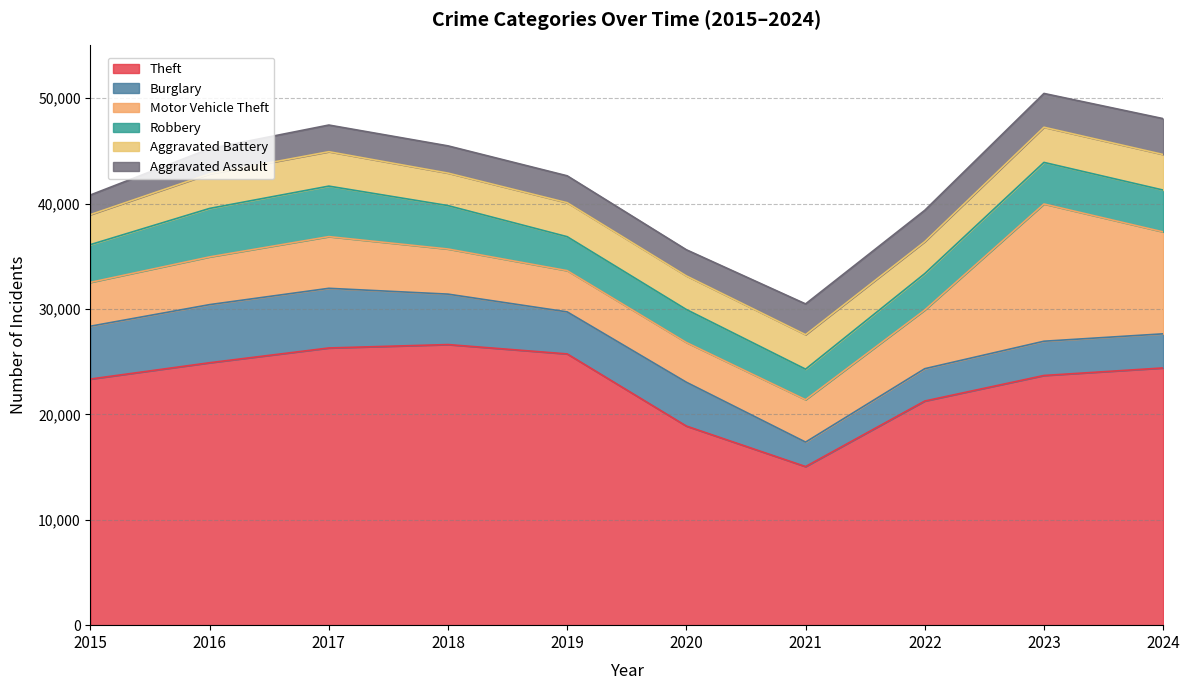

Read the Theft value at 2019, to the nearest 50.

25750